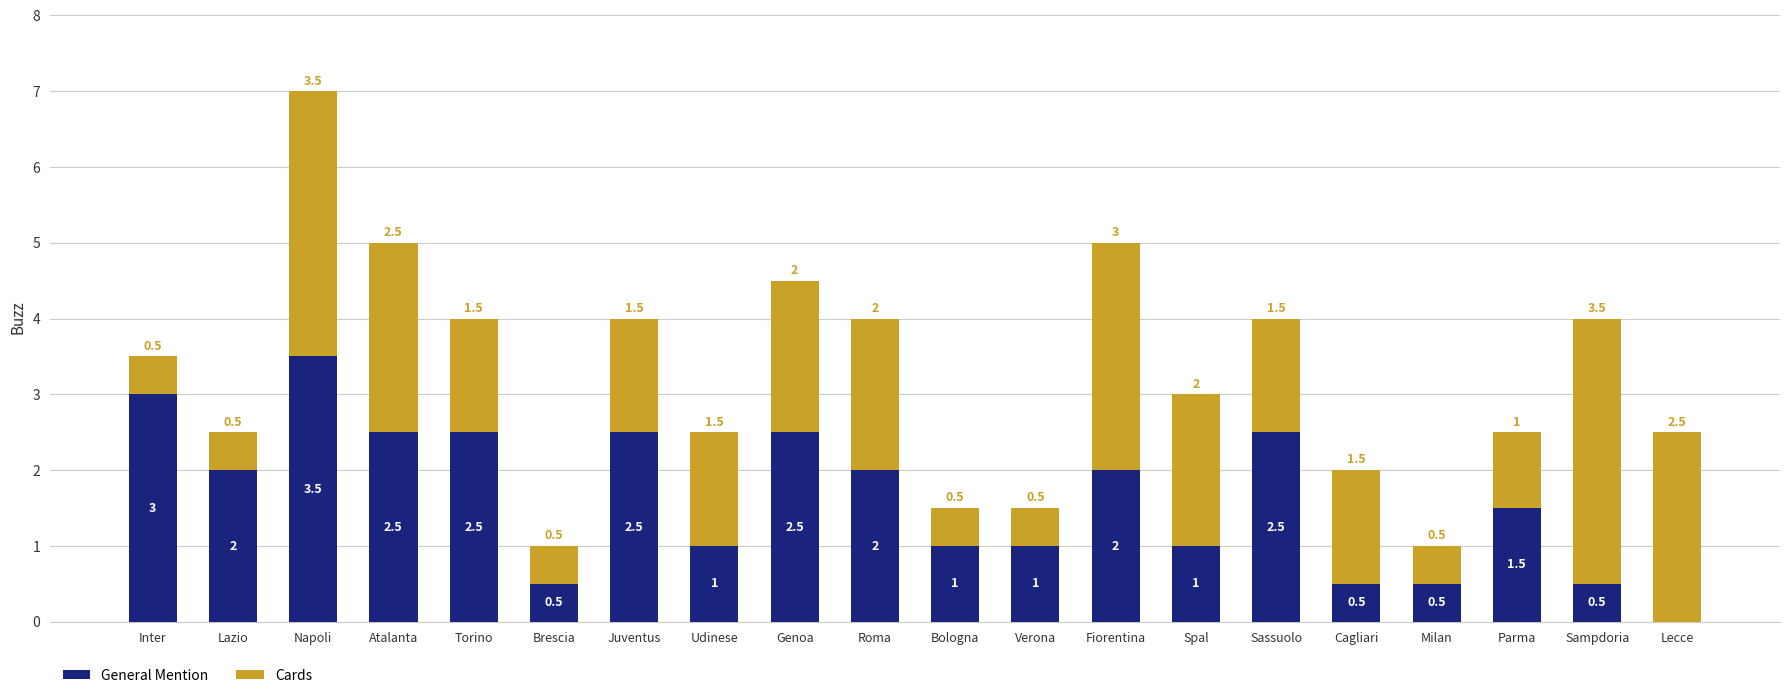

How many General Mention values are between 1 and 2?

8